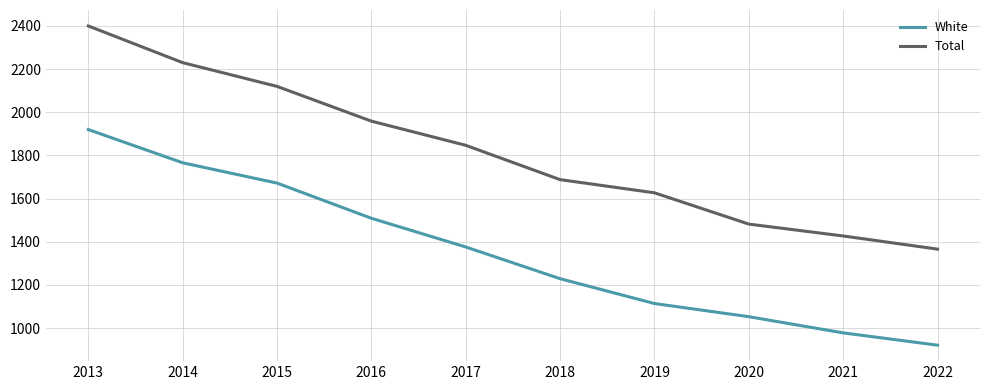

Count the number of data series in this chart.

2